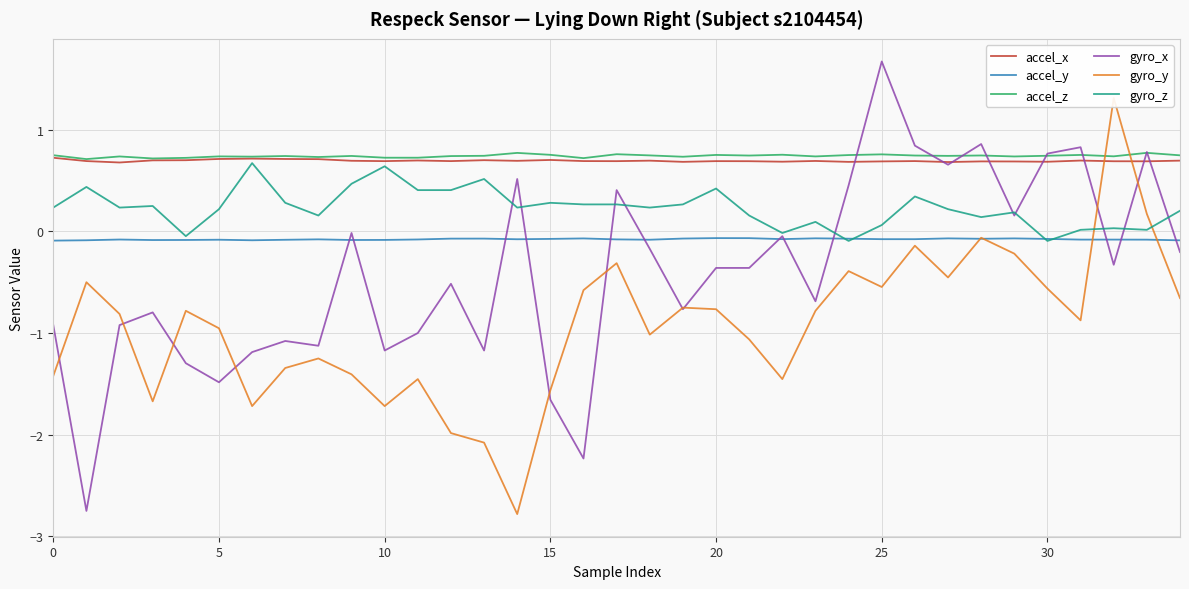

How many series are shown in this chart?

6